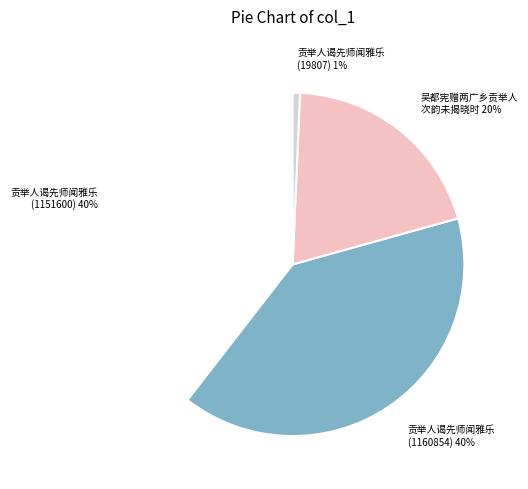

Between 吴都宪赠两广乡贡举人 次韵未揭晓时 20% and 贡举人谒先师闻雅乐 (1151600) 40%, which is larger?

贡举人谒先师闻雅乐 (1151600) 40%